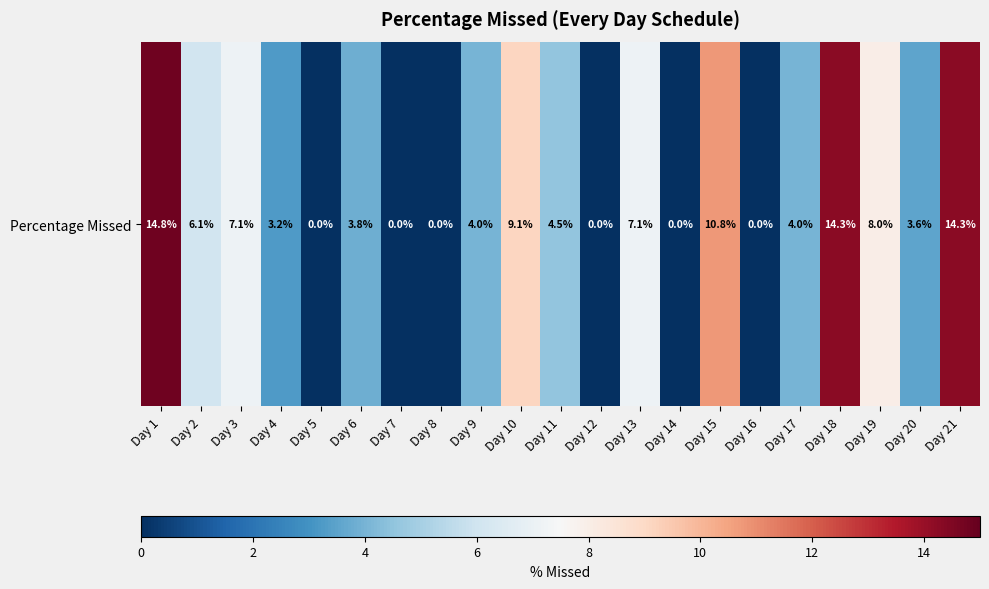

Is it true that the value at Day 5 is -8.7?

False